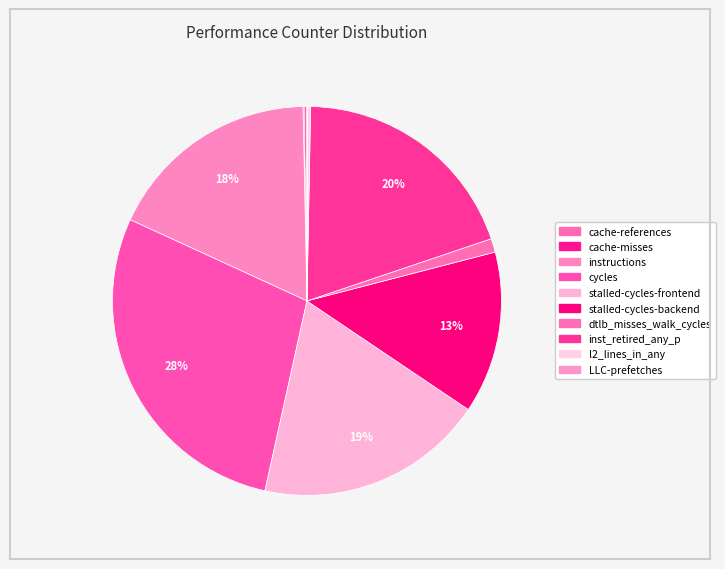

True or false: cache-misses accounts for 0% of the total.

True